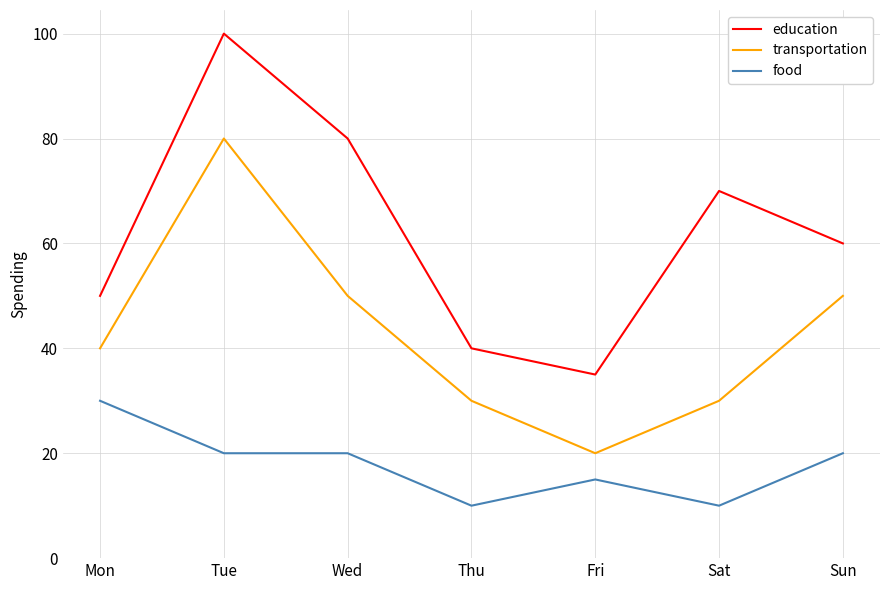

At which label does education reach its minimum?

Fri